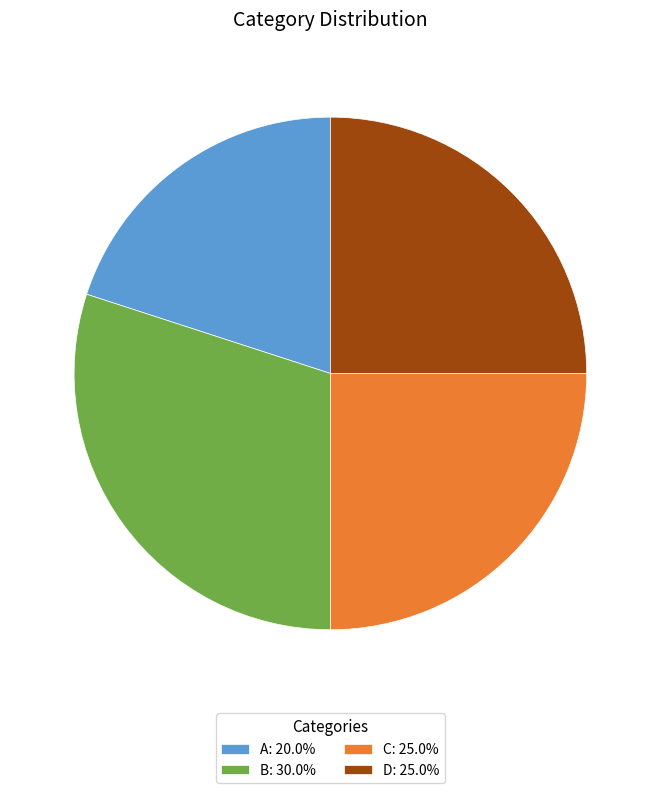

Does C represent more than half of the total?

No